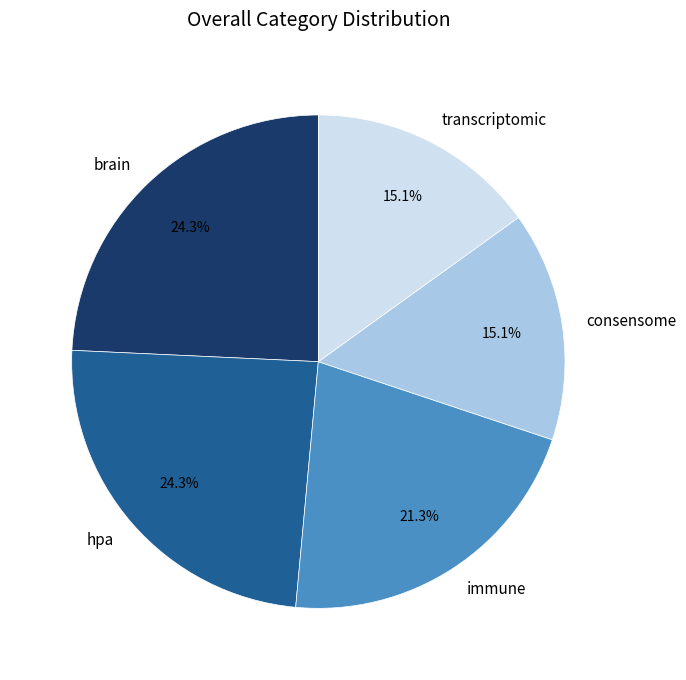

What portion of the pie excludes brain?

75.7%